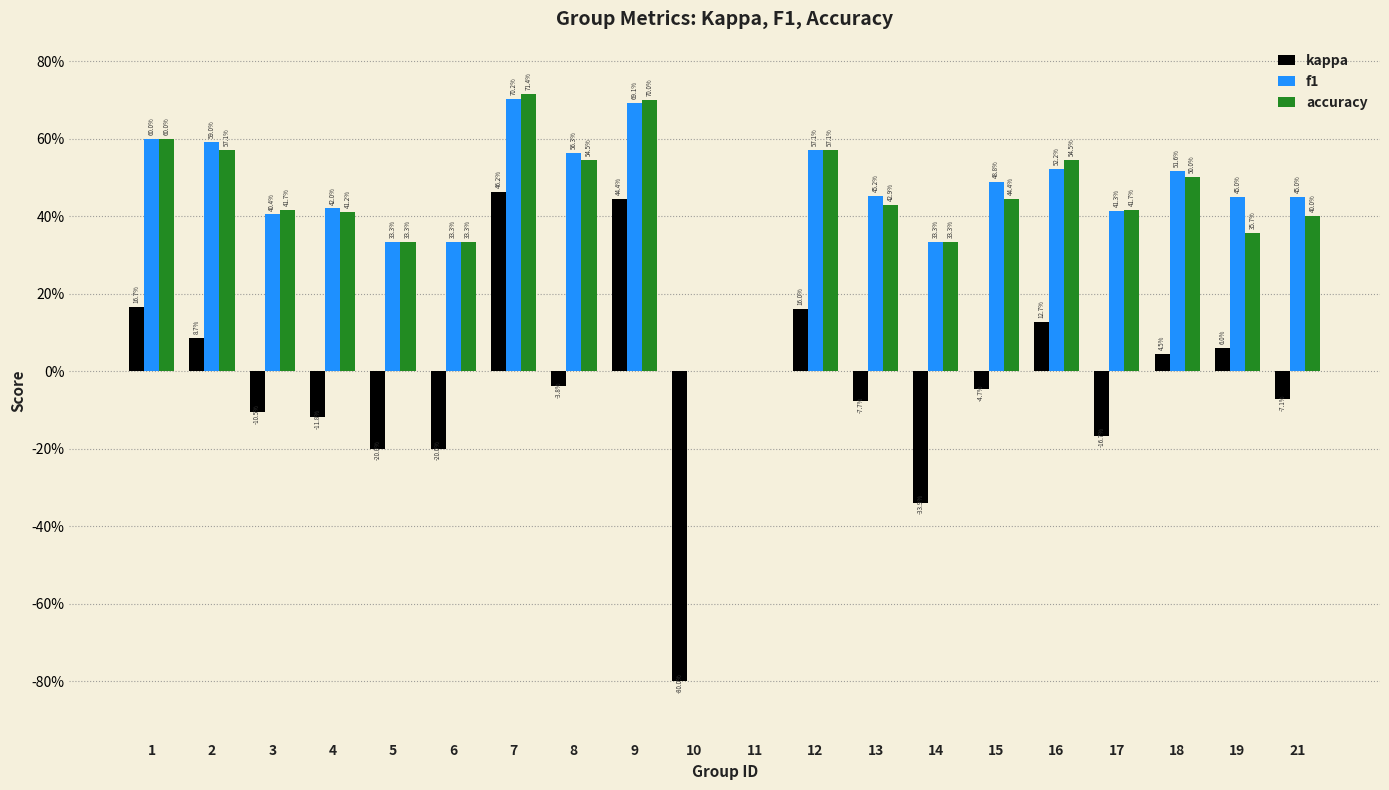

What are all the series names shown in the legend?

kappa, f1, accuracy